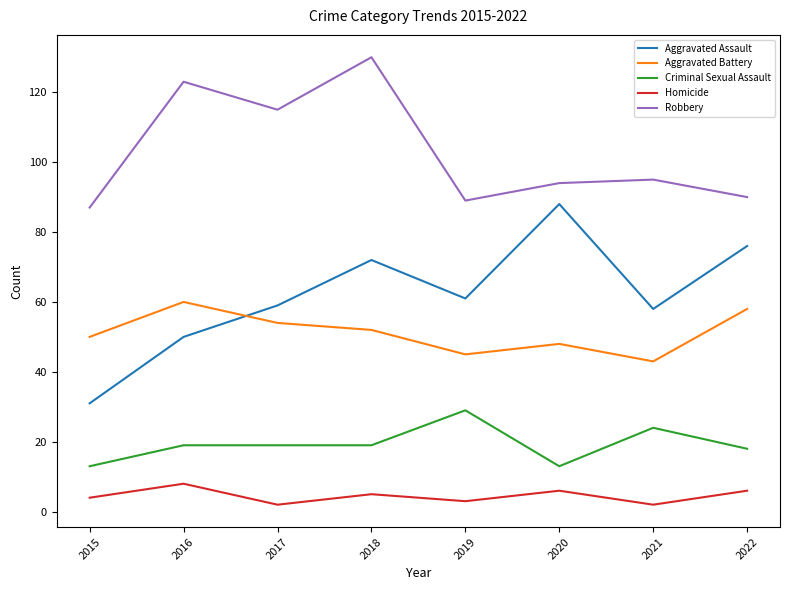

What is the total value across all series at 2016?

260